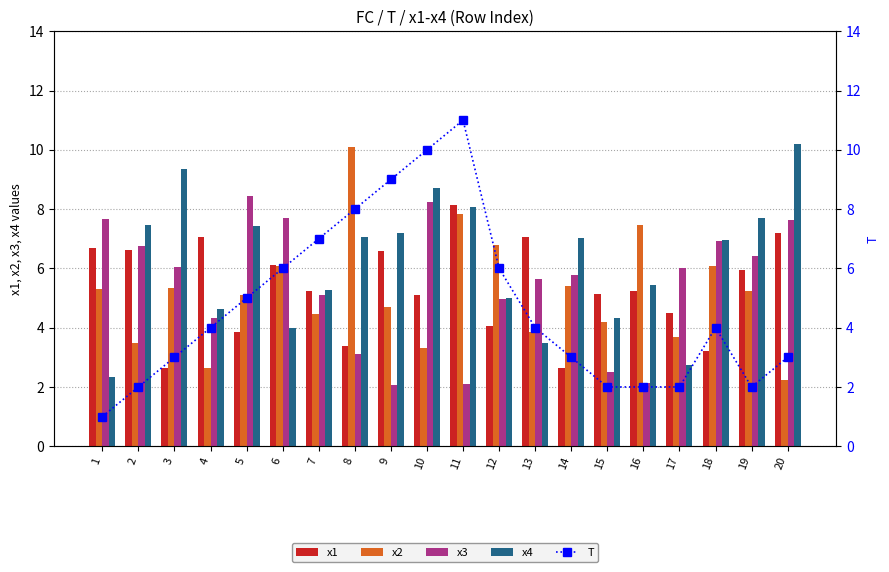

What is the total value across all series at 13?

24.0